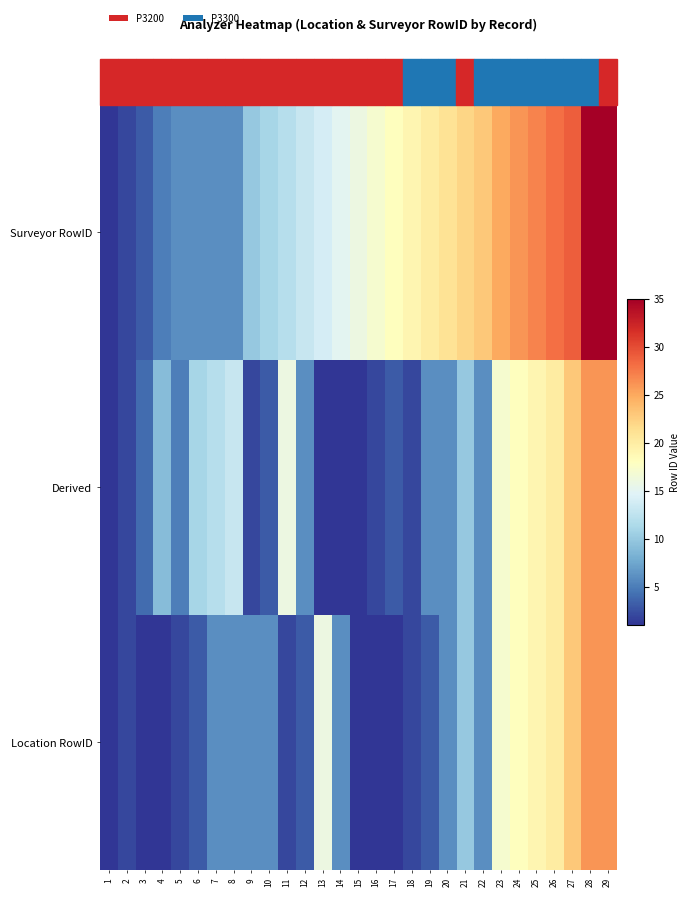

Reading left to right, transcribe all the data shown in this chart.

Location RowID: 1=1	2=2	3=1	4=1	5=2	6=3	7=6	8=6	9=6	10=6	11=2	12=3	13=16	14=6	15=1	16=1	17=1	18=2	19=3	20=6	21=10	22=6	23=17	24=18	25=19	26=20	27=23	28=26	29=26
Derived: 1=1	2=2	3=4	4=9	5=5	6=11	7=12	8=13	9=2	10=3	11=16	12=6	13=1	14=1	15=1	16=2	17=3	18=2	19=6	20=6	21=10	22=6	23=17	24=18	25=19	26=20	27=23	28=26	29=26
Surveyor RowID: 1=1	2=2	3=3	4=5	5=6	6=6	7=6	8=6	9=10	10=11	11=12	12=13	13=14	14=15	15=16	16=17	17=18	18=19	19=20	20=21	21=22	22=23	23=25	24=26	25=27	26=28	27=29	28=35	29=35